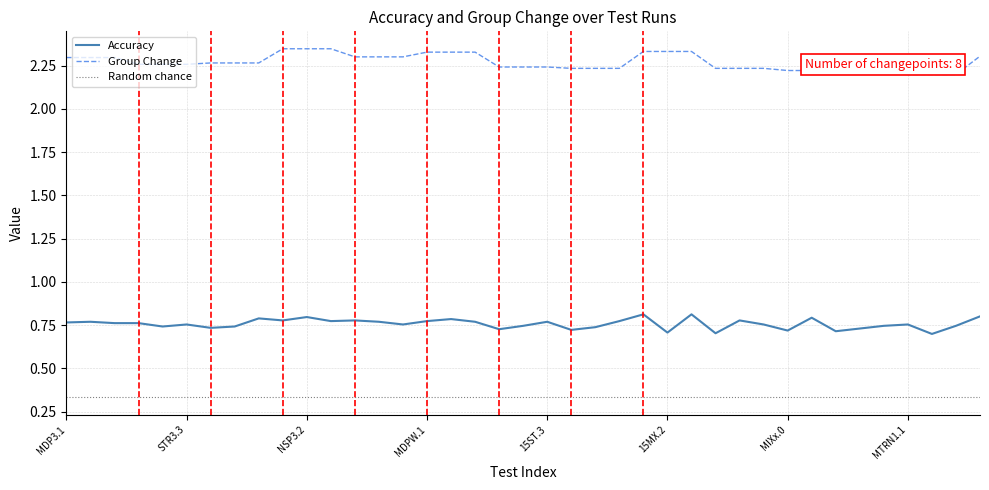

True or false: Accuracy and Random chance cross at least once.

False